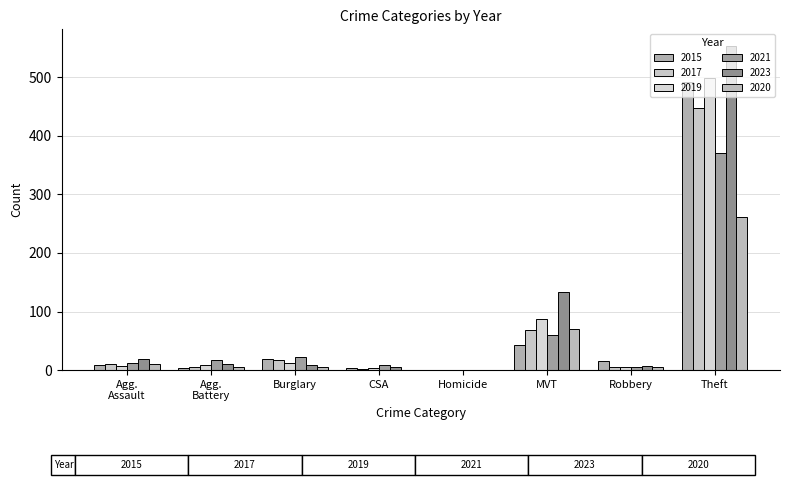

What position from the right is Homicide?

4